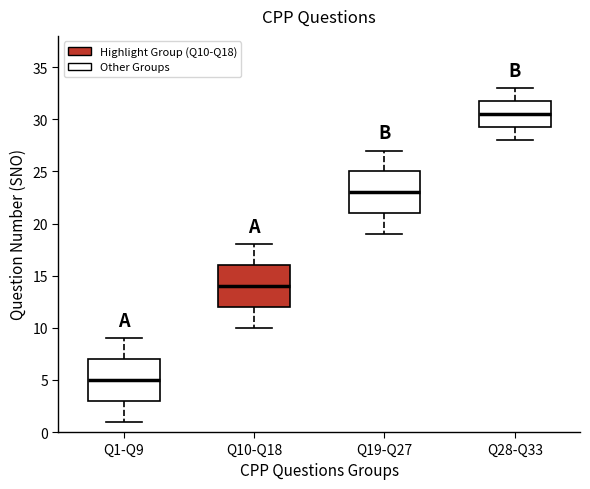

Reading left to right, read every box against the y-axis: the position of its median line, the range the box covers, and the ends of its whiskers. The values are not printed on the chart, so give them approximately, as read against the axis.

Q1-Q9: median 5.0, box 3.0 to 7.0, whiskers 1.0 to 9.0
Q10-Q18: median 14.0, box 12.0 to 16.0, whiskers 10.0 to 18.0
Q19-Q27: median 23.0, box 21.0 to 25.0, whiskers 19.0 to 27.0
Q28-Q33: median 30.5, box 29.5 to 32.0, whiskers 28.0 to 33.0